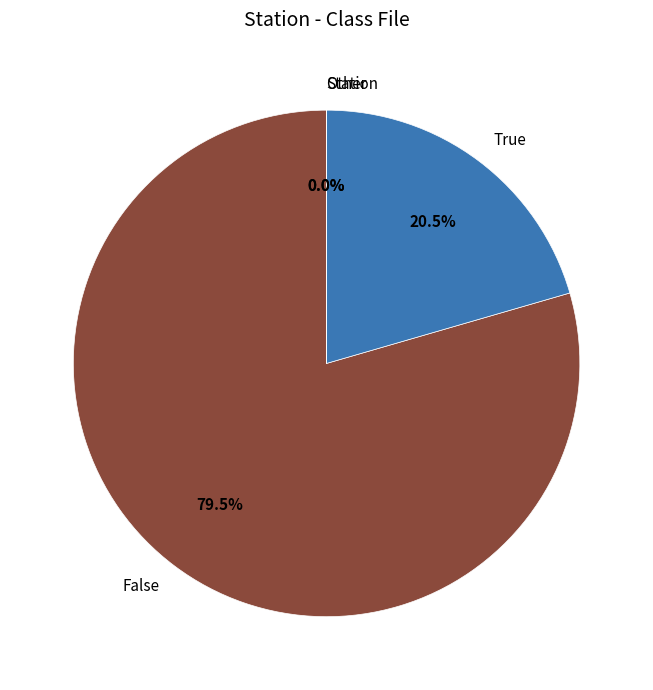

Is the sum of True and False greater than half?

Yes